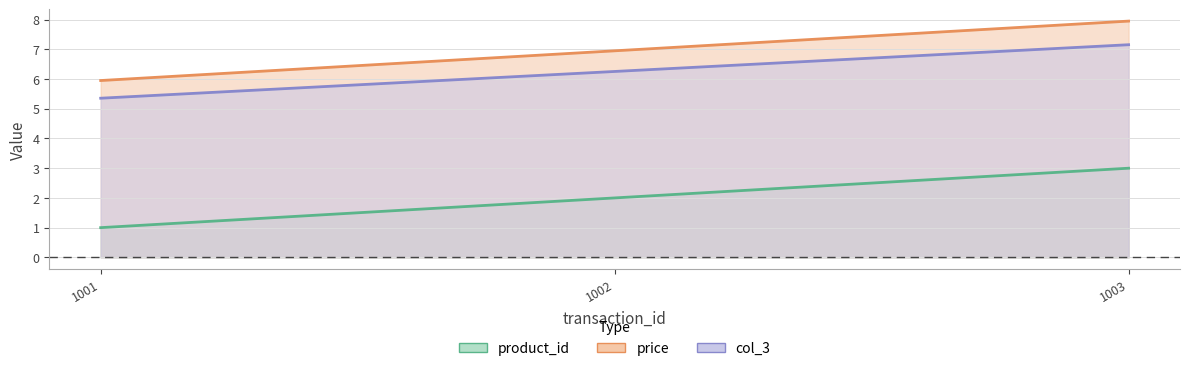

Is the value of col_3 at 1002 greater than the value of product_id at 1002?

Yes